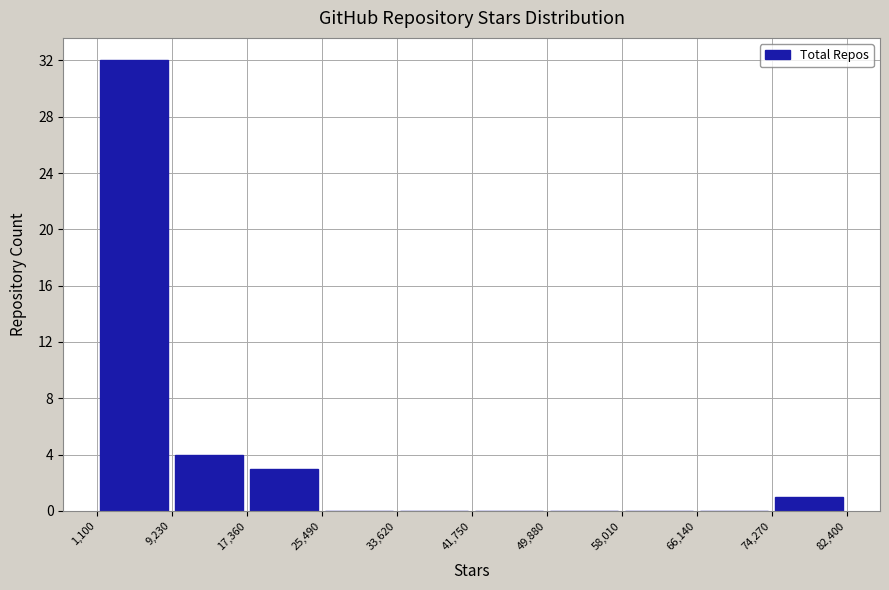

Over which range of the x-axis is the bar tallest?

1,100 to 9,230